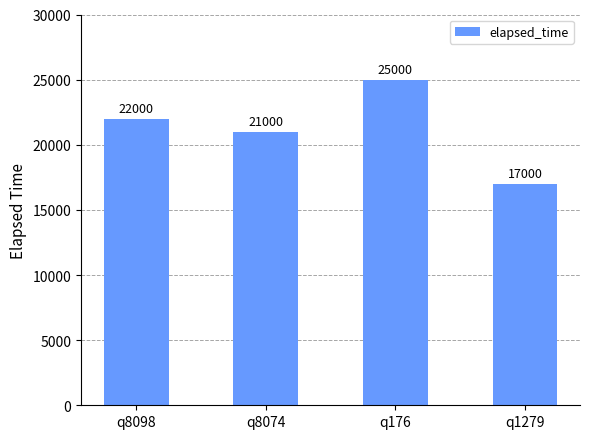

The chart shows a value of 21000 at q8074. True or false?

True